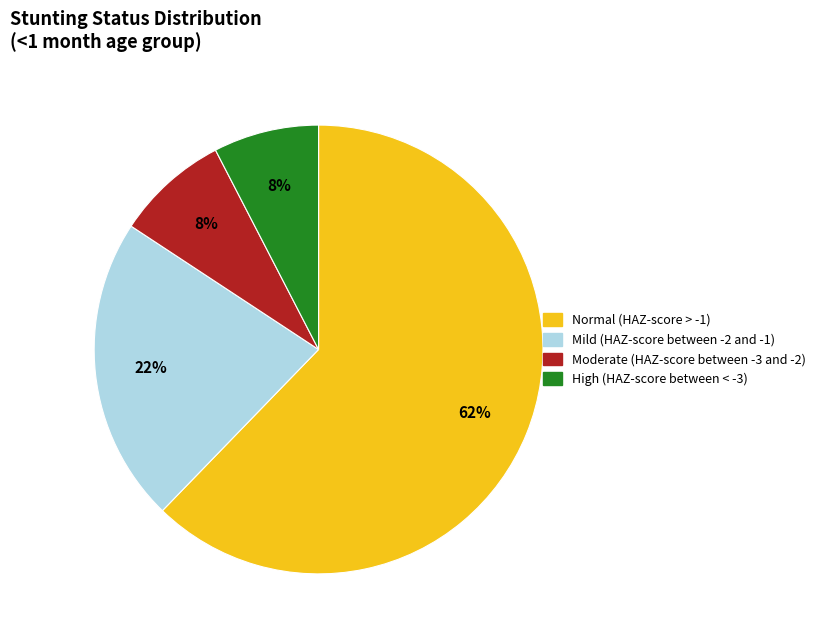

To the nearest percent, what is the difference between the Moderate (HAZ-score between -3 and -2) and Normal (HAZ-score > -1) slice percentages?

54%